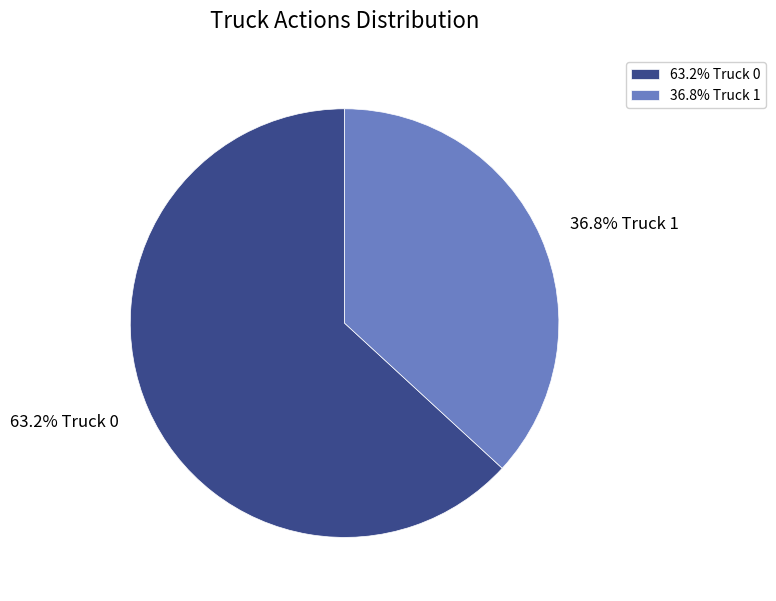

To the nearest percent, what is the average slice percentage?

50%